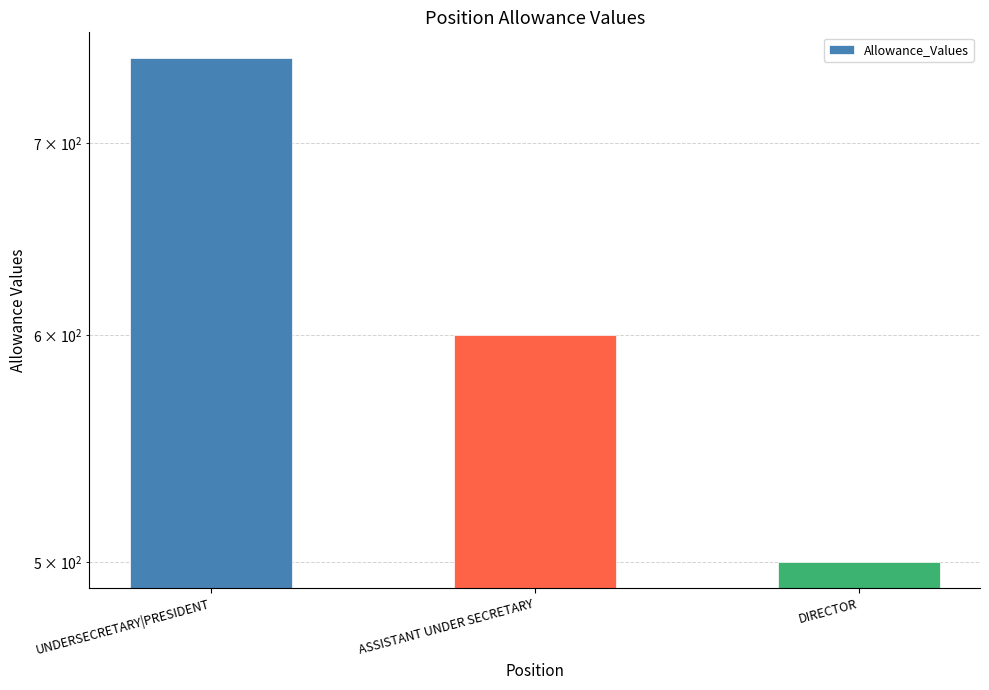

List the labels in order of value, smallest first.

DIRECTOR, ASSISTANT UNDER SECRETARY, UNDERSECRETARY|PRESIDENT